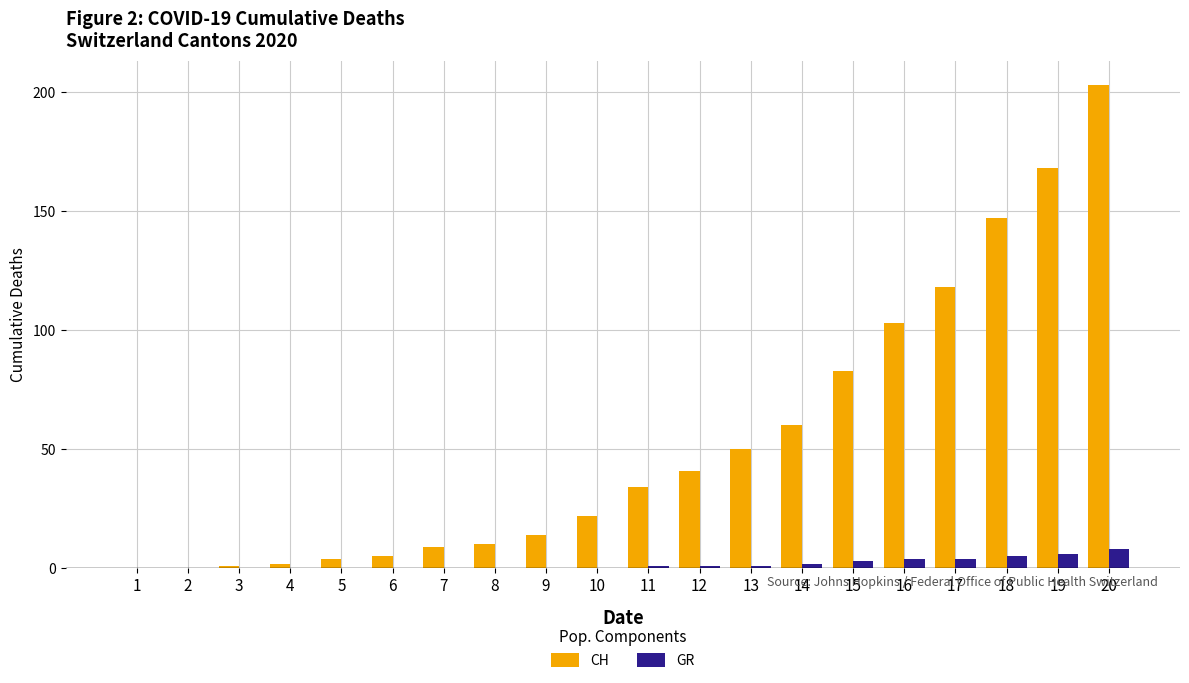

Which category has the highest value in the CH series?

20